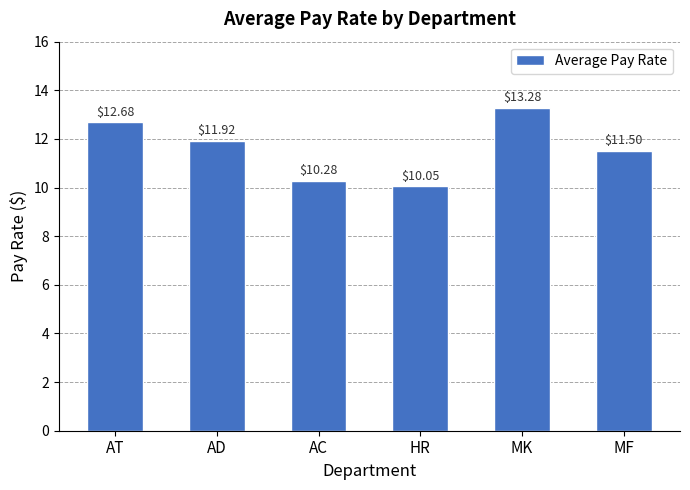

Reading right to left, what are all the values shown in this chart?

MF=11.5	MK=13.3	HR=10.1	AC=10.3	AD=11.9	AT=12.7